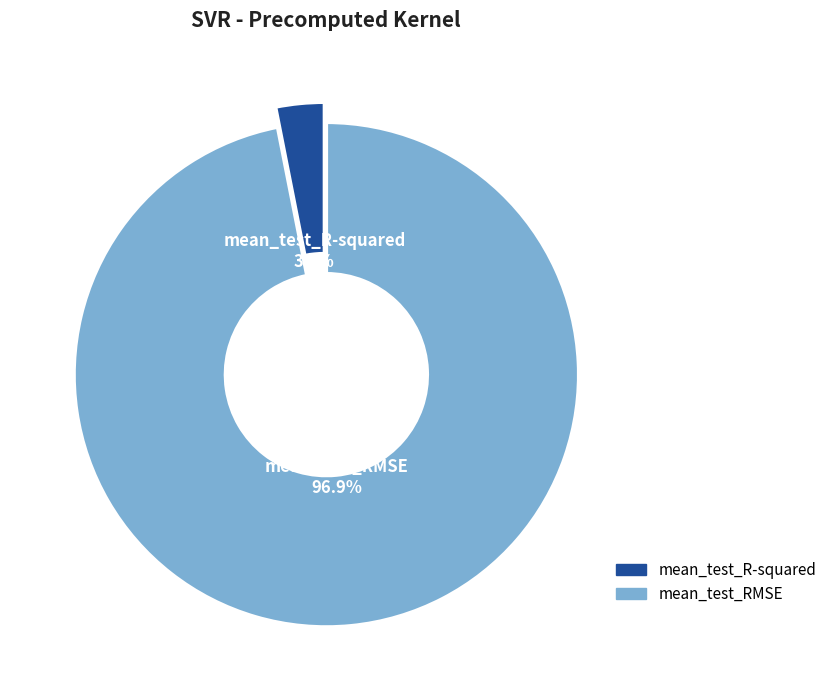

To the nearest percent, what is the difference between the mean_test_RMSE and mean_test_R-squared slice percentages?

94%